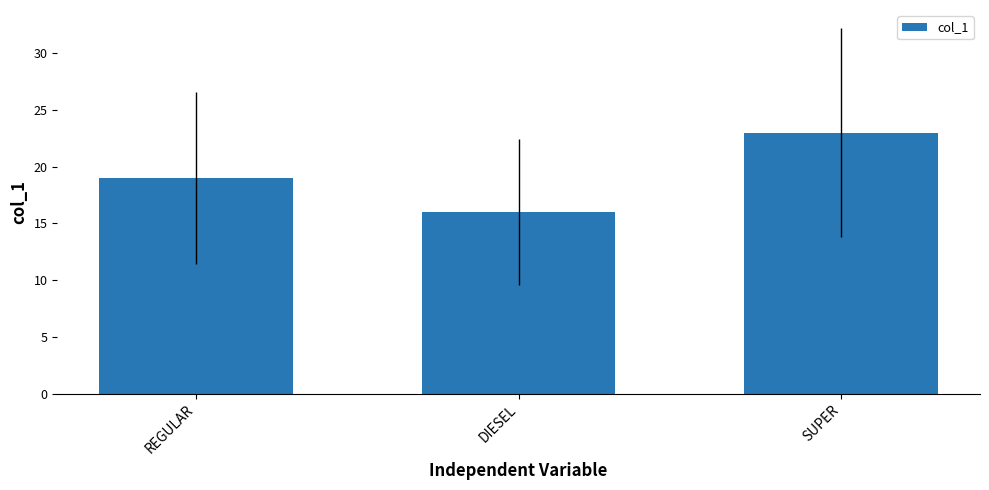

What is the value of the 3rd bar from the left?

23